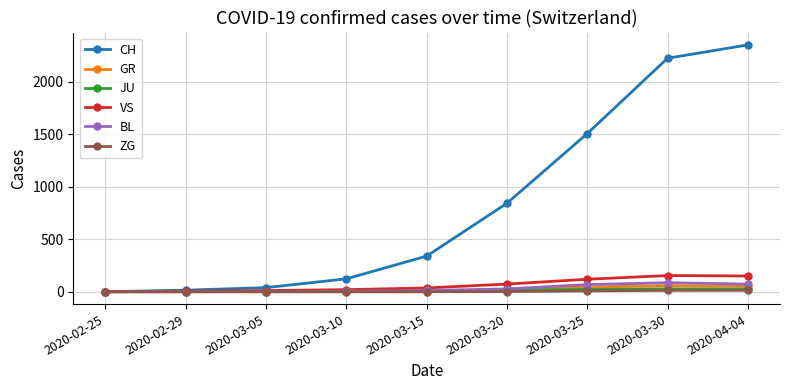

What is the label of the 9th point from the right?

2020-02-25